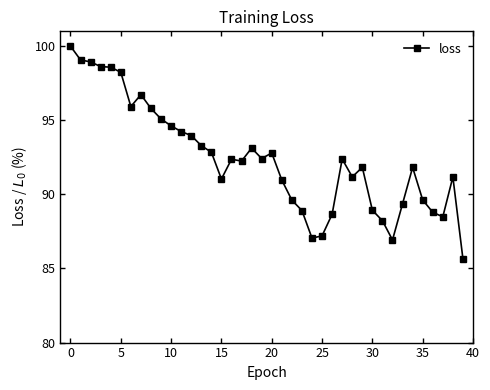

Does the chart display data point markers on the line(s)?

Yes